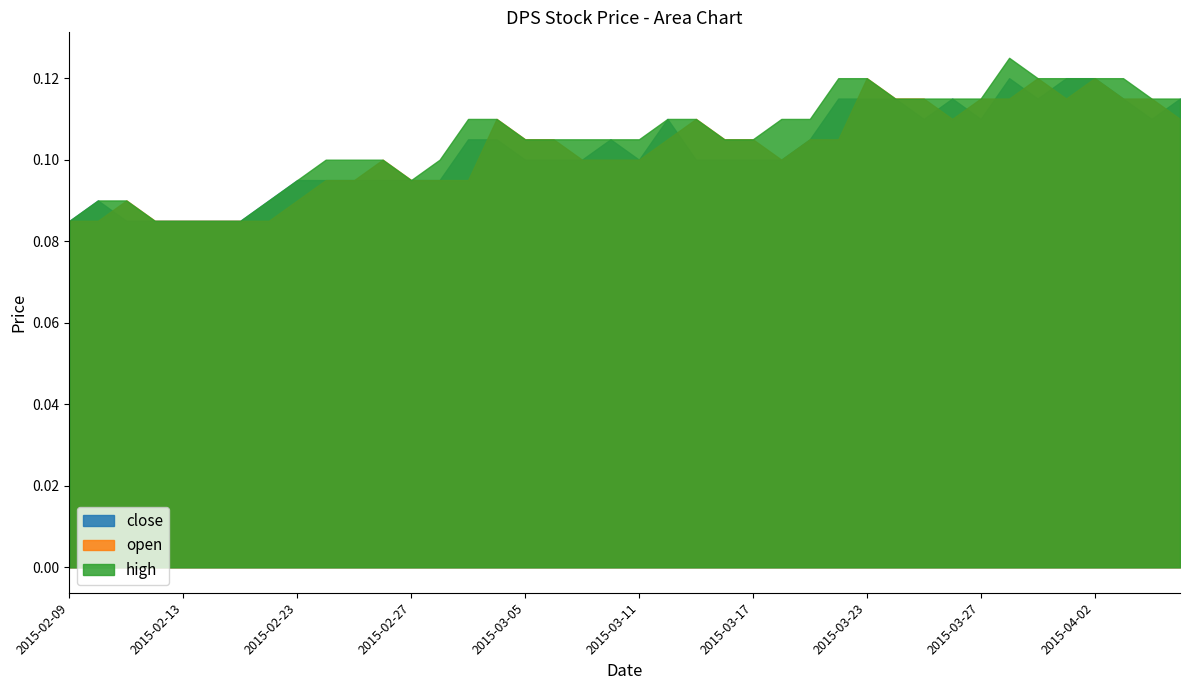

The value of open at 2015-03-26 is 0.1. True or false?

True